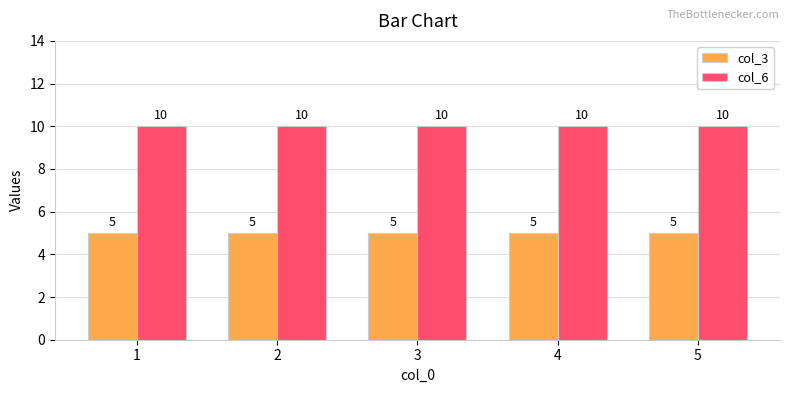

Does the chart contain stacked bars?

No